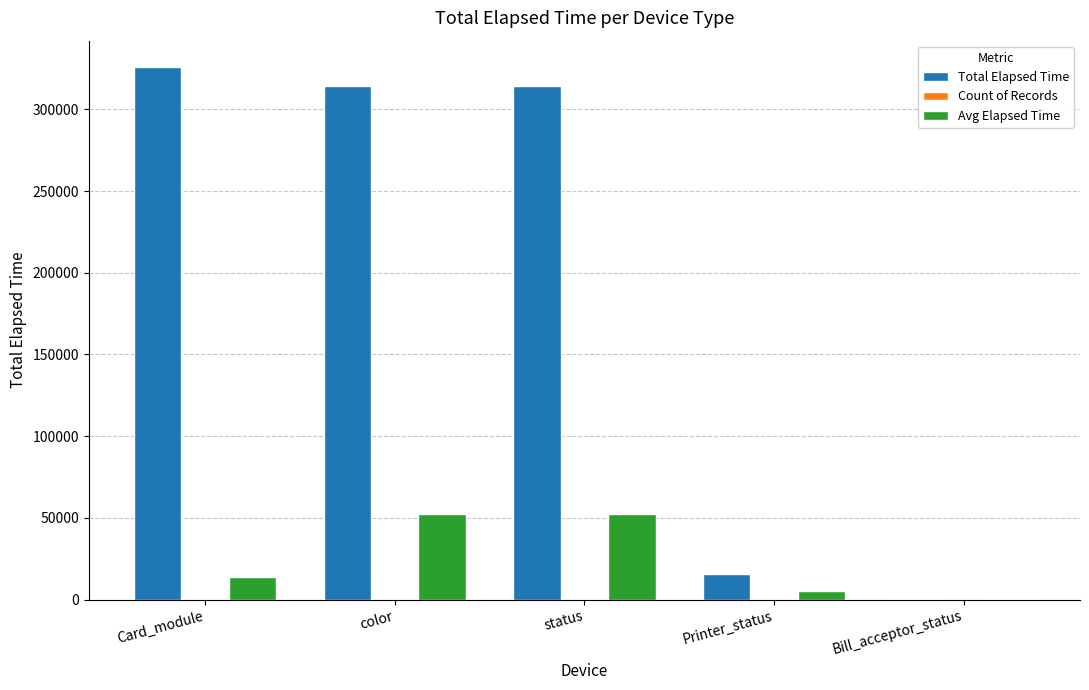

How many data points does each series have?

5